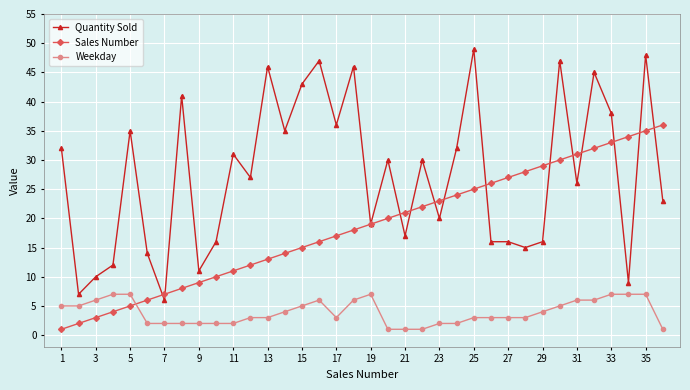

What is the greatest value displayed?

49